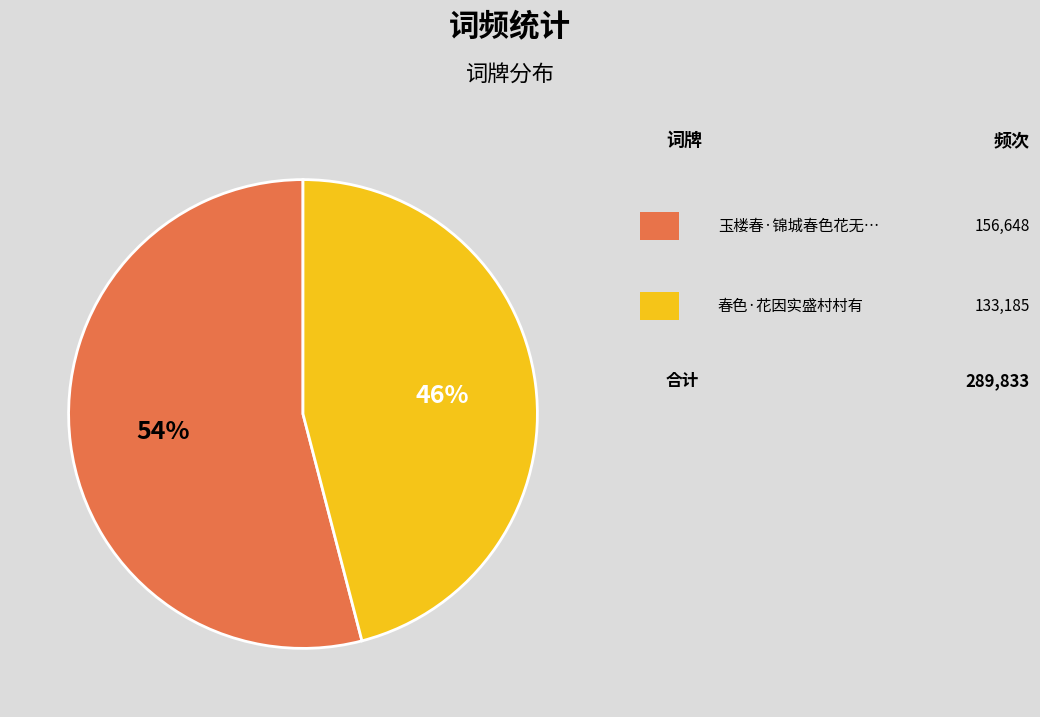

How many slices are in this pie chart?

2